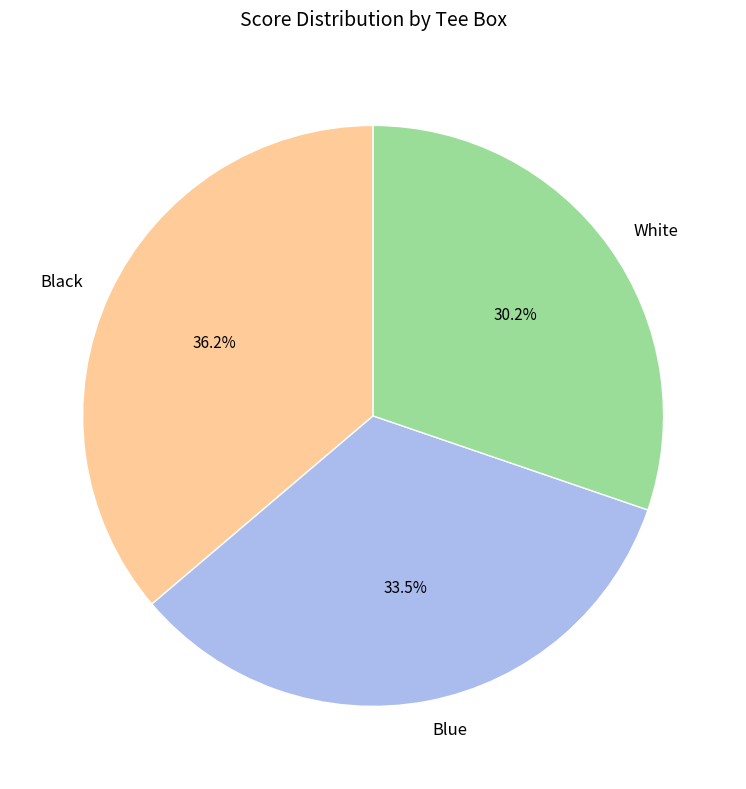

Do White and Black together represent more than half of the pie?

Yes